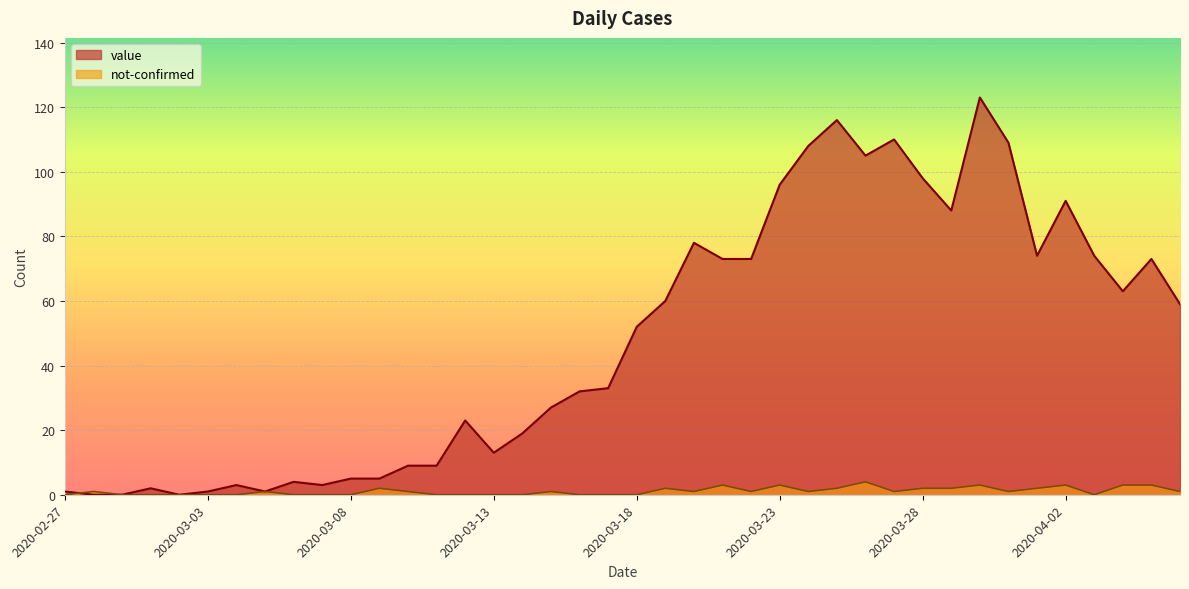

How many distinct data groups are displayed?

2